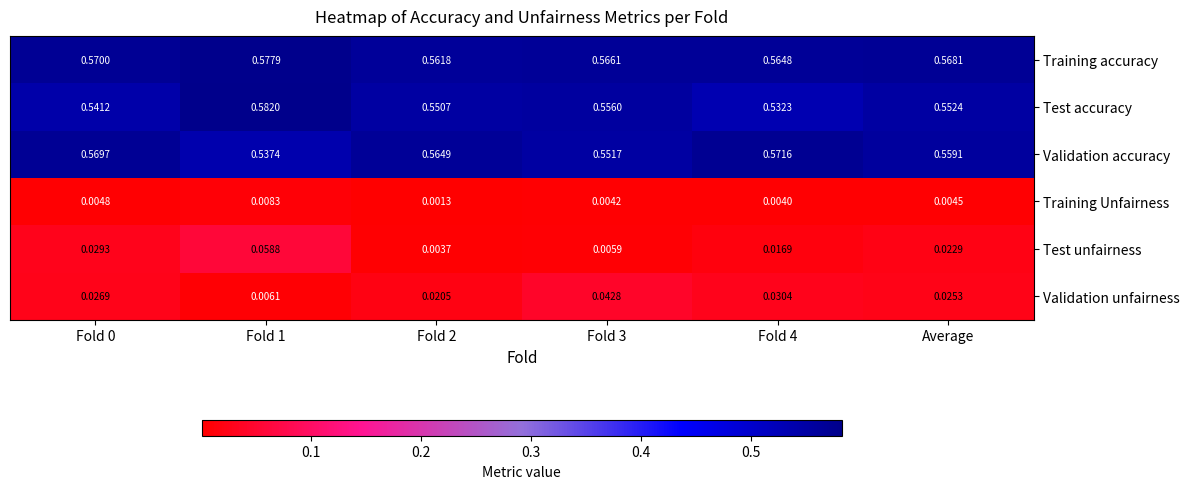

Which series has the widest spread of values?

Test unfairness